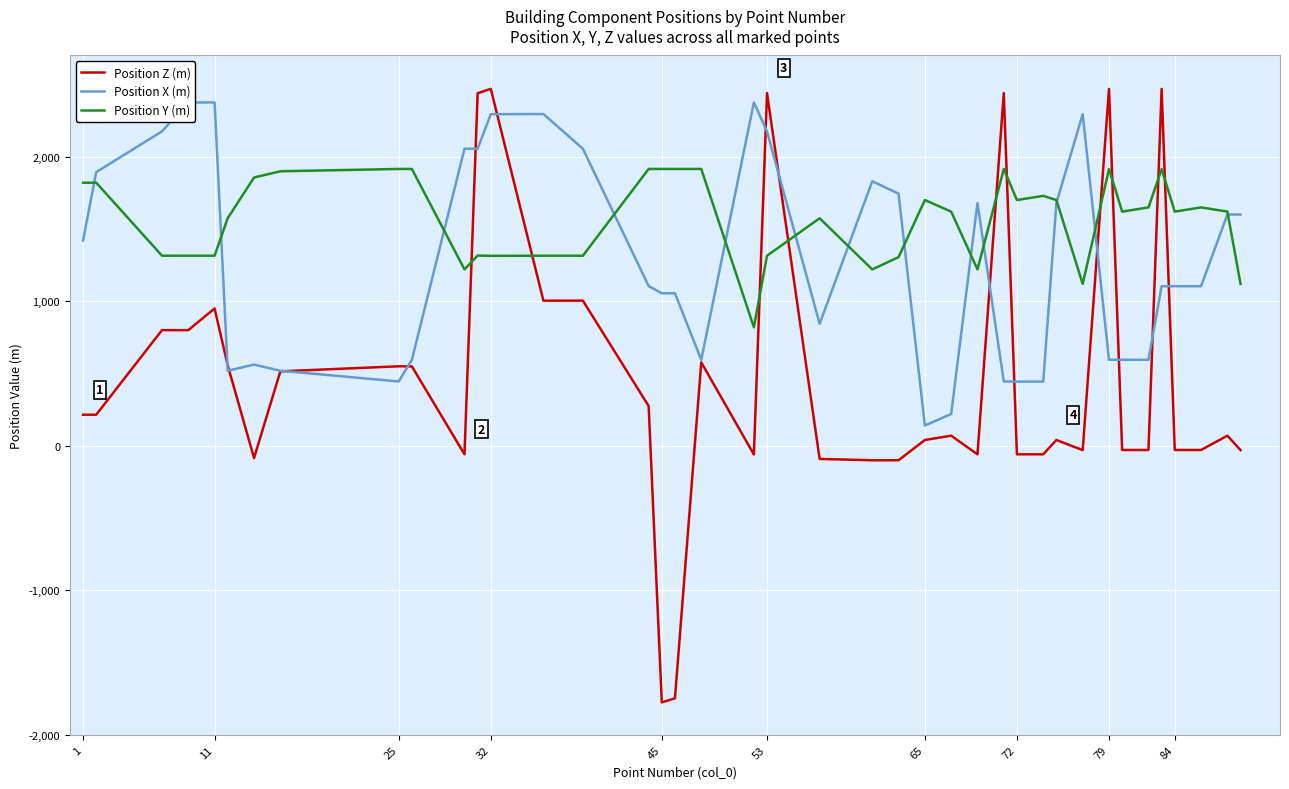

What is the maximum value shown in the chart?

2469